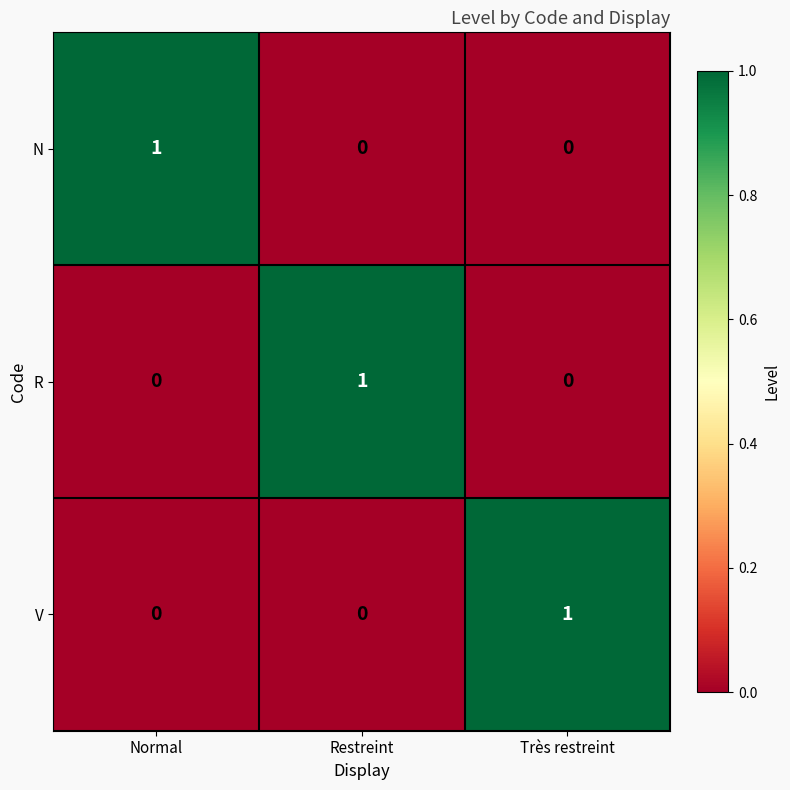

Reading left to right, transcribe all the data shown in this chart.

N: 1	0	0
R: 0	1	0
V: 0	0	1